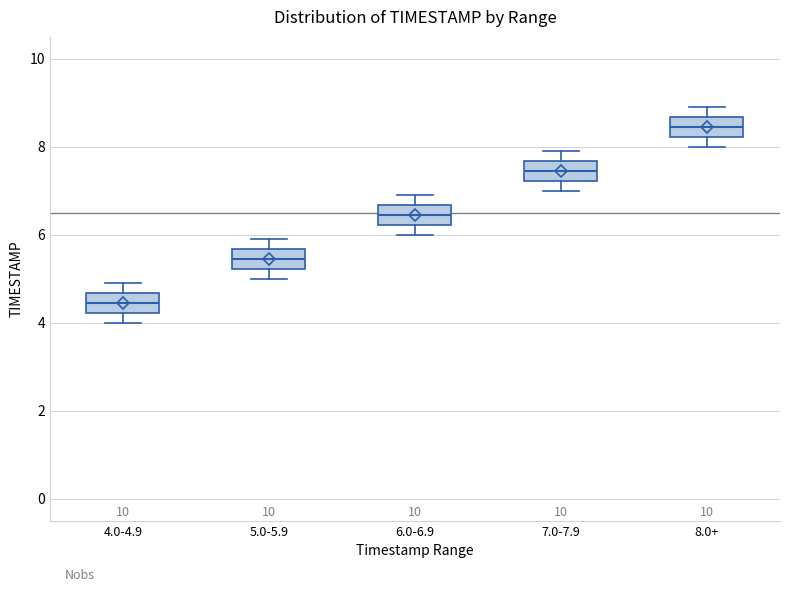

Reading left to right, transcribe this box plot: for each box, give where its median line is, the range the box spans, and where its two whiskers end, as read against the y-axis. The values are not printed on the chart, so give them approximately, as read against the axis.

4.0-4.9: median 4.4, box 4.2 to 4.6, whiskers 4.0 to 5.0
5.0-5.9: median 5.4, box 5.2 to 5.6, whiskers 5.0 to 6.0
6.0-6.9: median 6.4, box 6.2 to 6.6, whiskers 6.0 to 7.0
7.0-7.9: median 7.4, box 7.2 to 7.6, whiskers 7.0 to 8.0
8.0+: median 8.4, box 8.2 to 8.6, whiskers 8.0 to 9.0